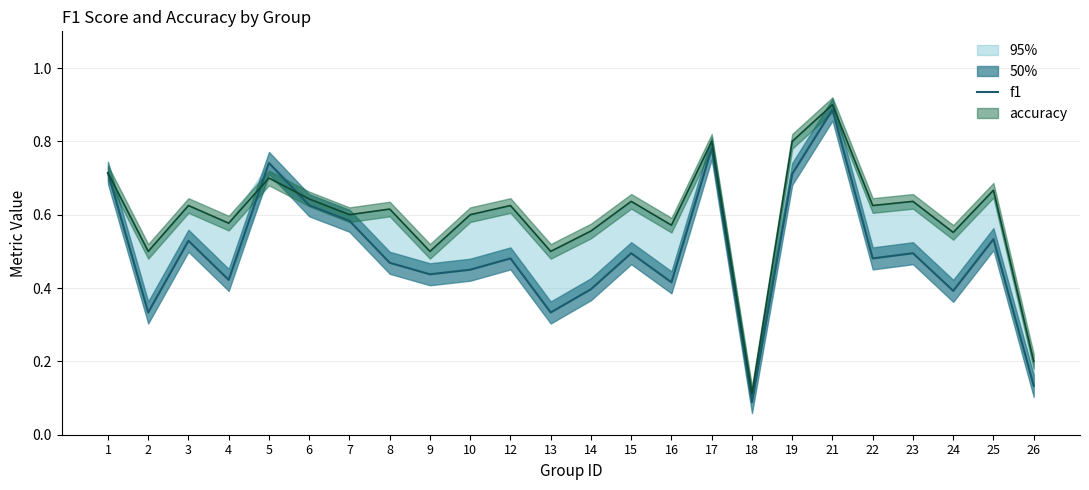

Reading left to right, transcribe all the data shown in this chart.

1=0.7	2=0.3	3=0.5	4=0.4	5=0.7	6=0.6	7=0.6	8=0.5	9=0.4	10=0.5	12=0.5	13=0.3	14=0.4	15=0.5	16=0.4	17=0.8	18=0.1	19=0.7	21=0.9	22=0.5	23=0.5	24=0.4	25=0.5	26=0.1